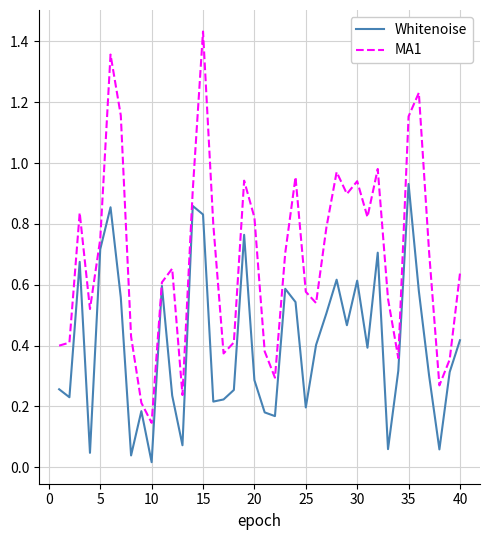

Rank the series by their maximum value, from lowest to highest.

Whitenoise, MA1